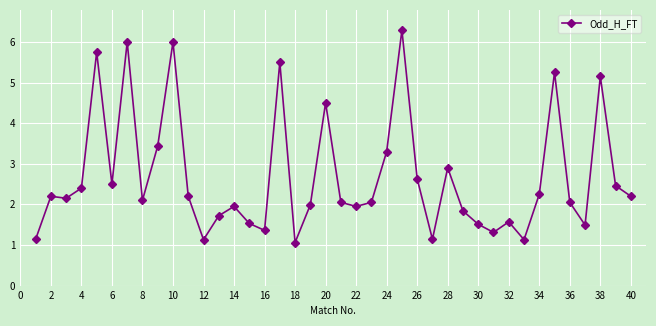

What is the average value?

2.7